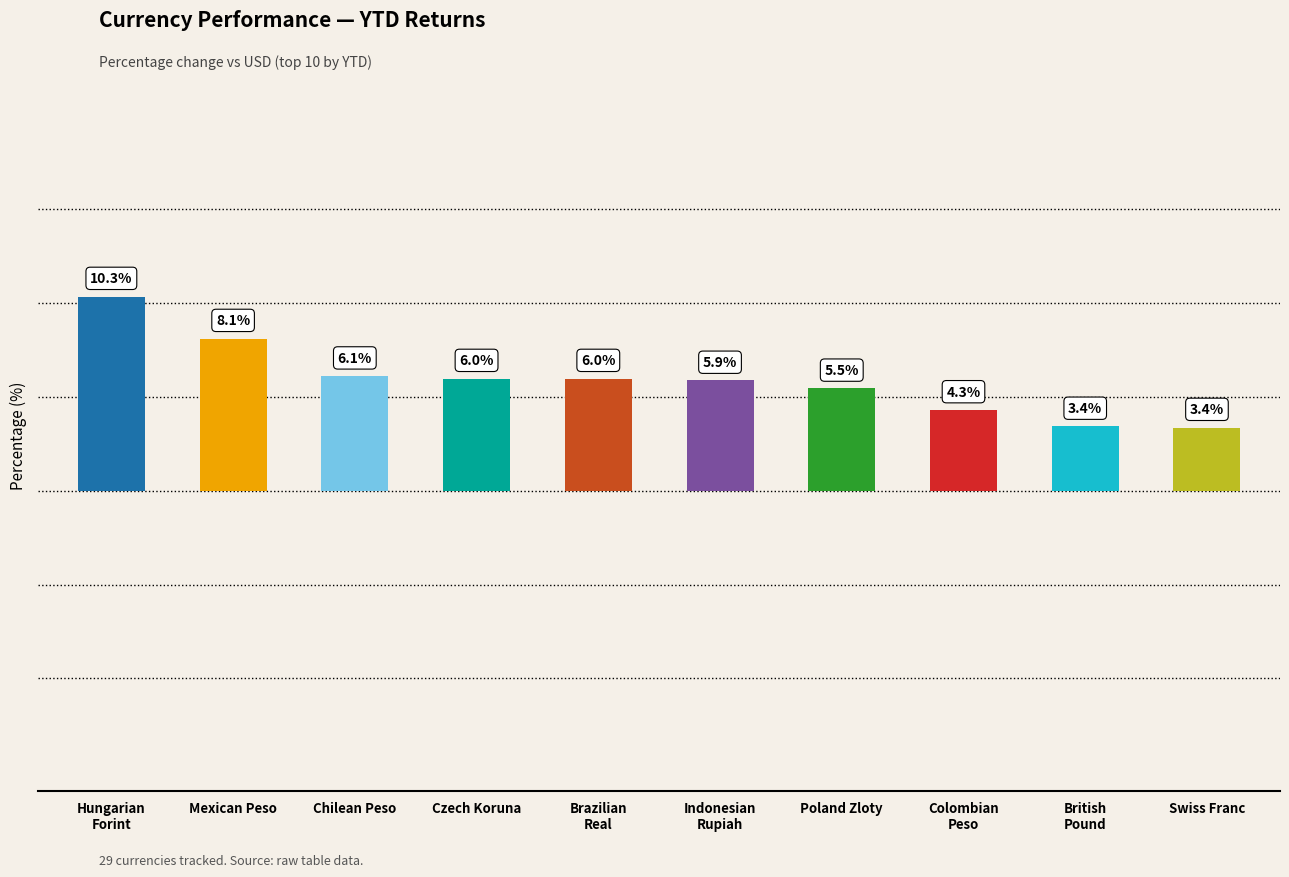

What is the label of the 9th bar from the right?

Mexican Peso